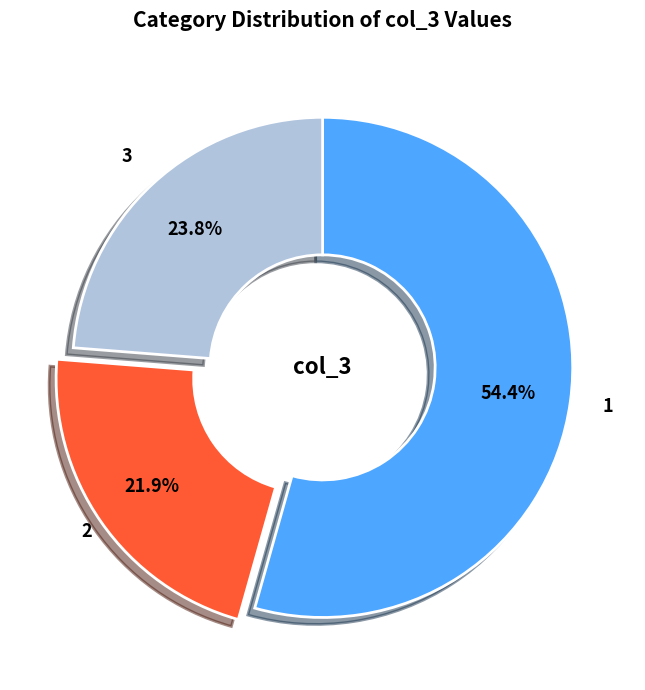

Which slice is the largest?

1